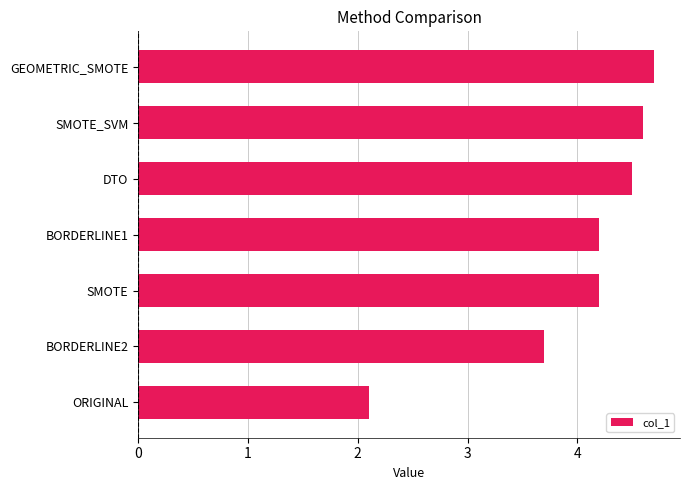

Are the bars grouped side by side (vs. stacked)?

No